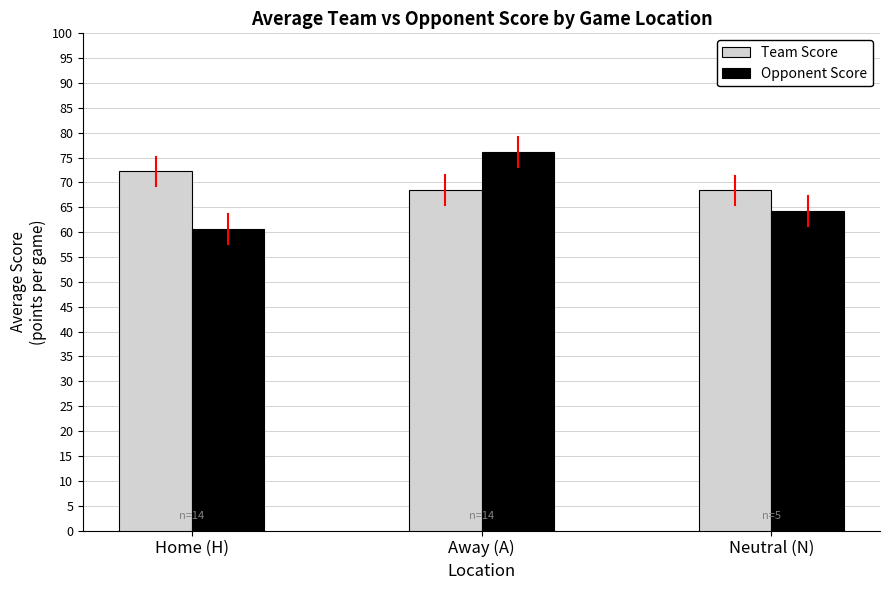

What is the difference between the maximum and second lowest values in the Team Score series?

3.6